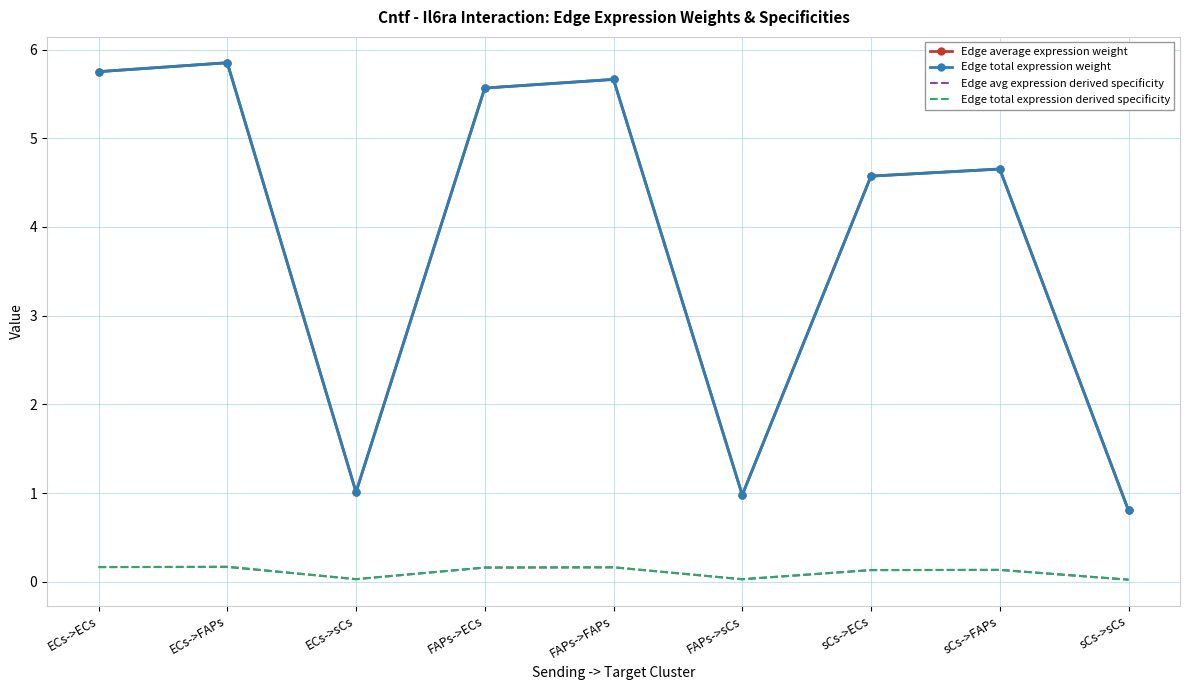

What is the label of the 6th point from the right?

FAPs->ECs